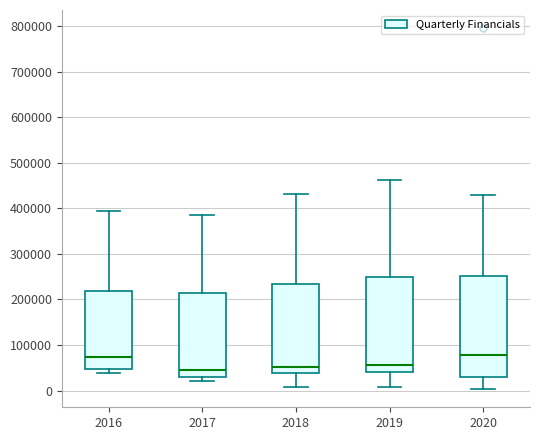

Reading left to right, transcribe this box plot: for each box, give where its median line is, the range the box spans, and where its two whiskers end, as read against the y-axis. The values are not printed on the chart, so give them approximately, as read against the axis.

2016: median 70000, box 50000 to 220000, whiskers 40000 to 390000
2017: median 50000, box 30000 to 210000, whiskers 20000 to 380000
2018: median 50000, box 40000 to 230000, whiskers 10000 to 430000
2019: median 60000, box 40000 to 250000, whiskers 10000 to 460000
2020: median 80000, box 30000 to 250000, whiskers 0 to 430000